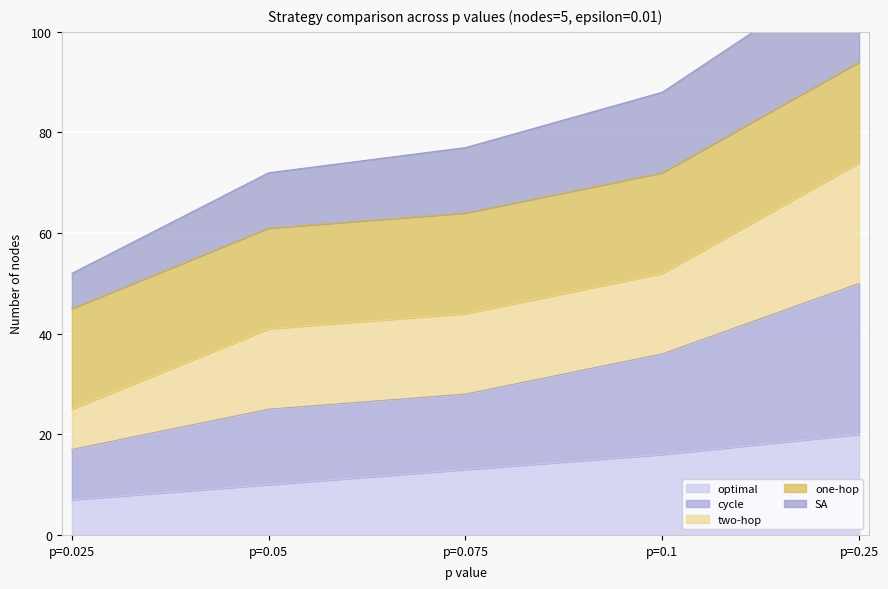

What is the spread (max minus min) of values at p=0.025?

45